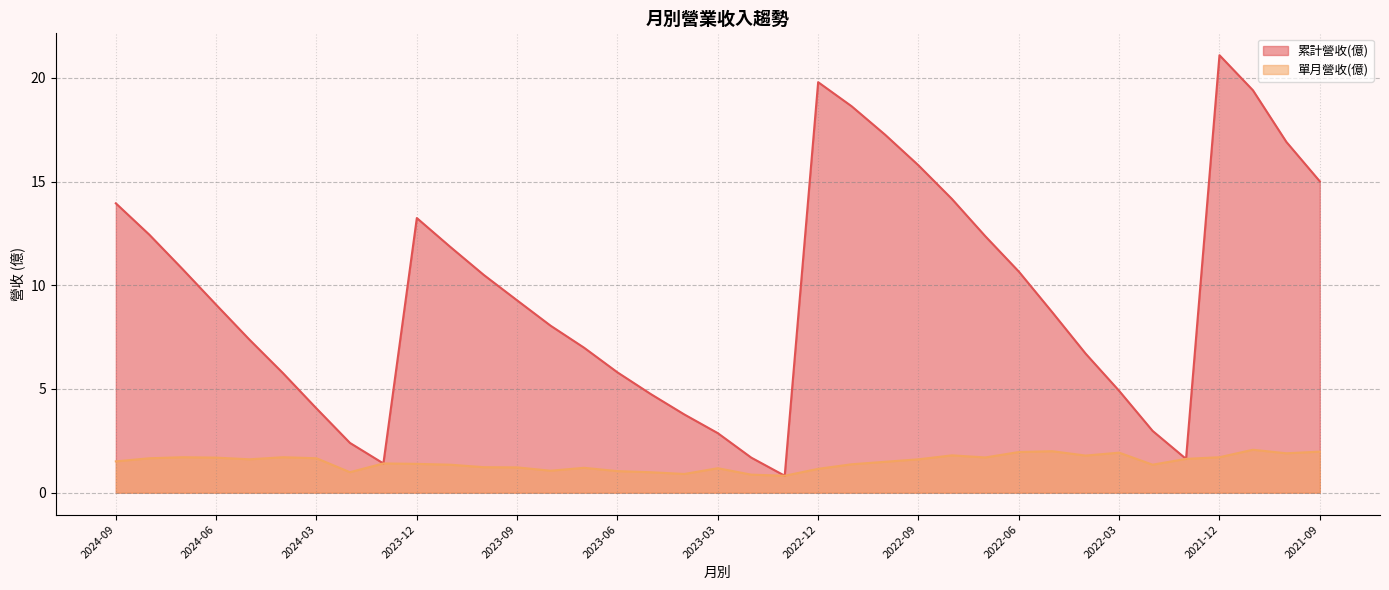

Where does the 累計營收(億) series first go above 9?

2024-09